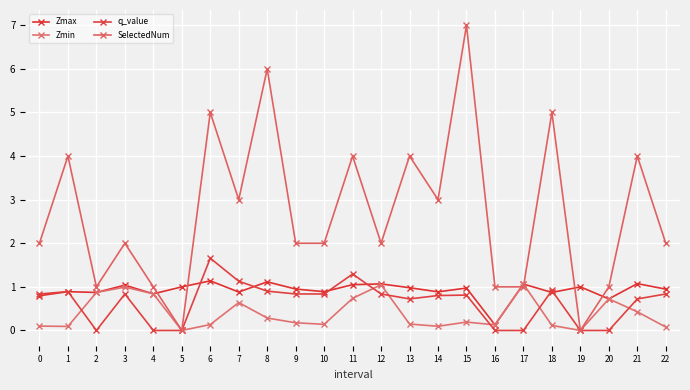

Which category has the highest value across all series?

15